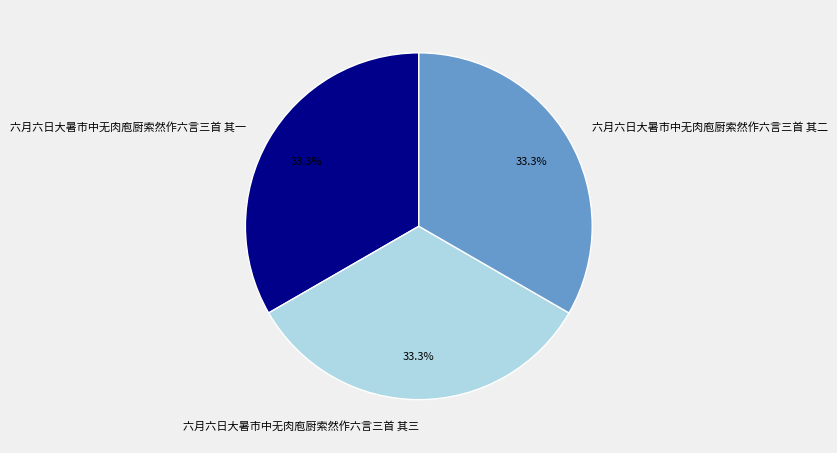

What is the ratio of the value at 六月六日大暑市中无肉庖厨索然作六言三首 其一 to the value at 六月六日大暑市中无肉庖厨索然作六言三首 其三?

1.0